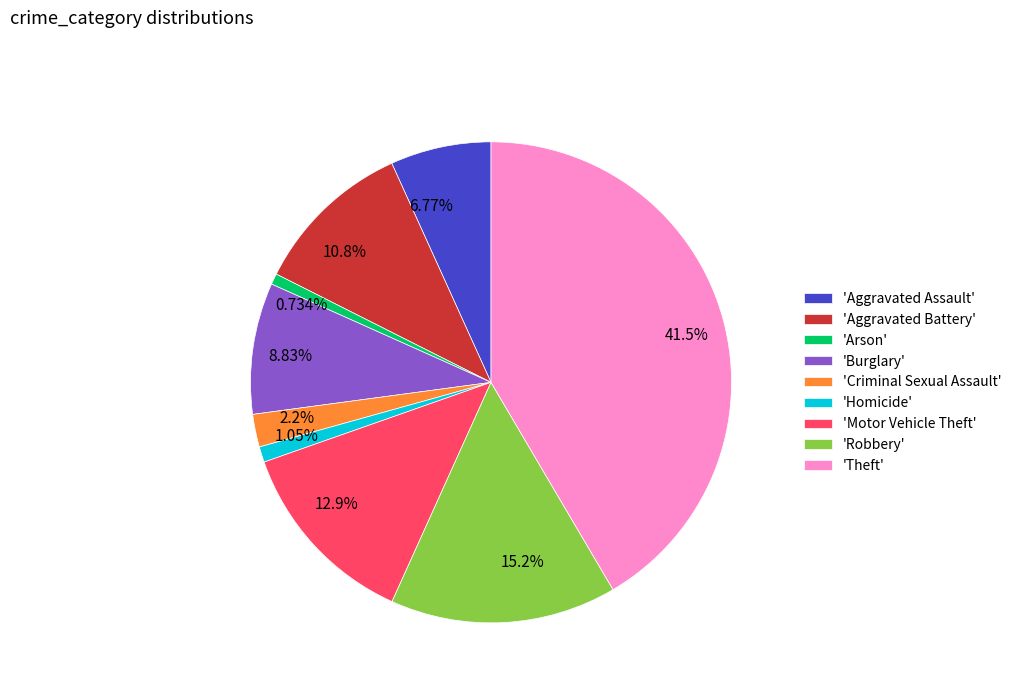

How many slices are in this pie chart?

9